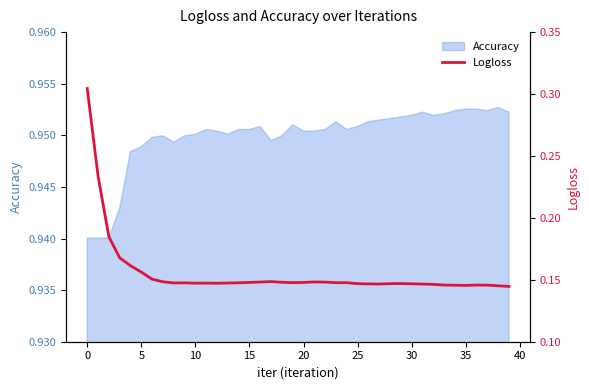

True or false: the data shows 0.1 at 20.

False